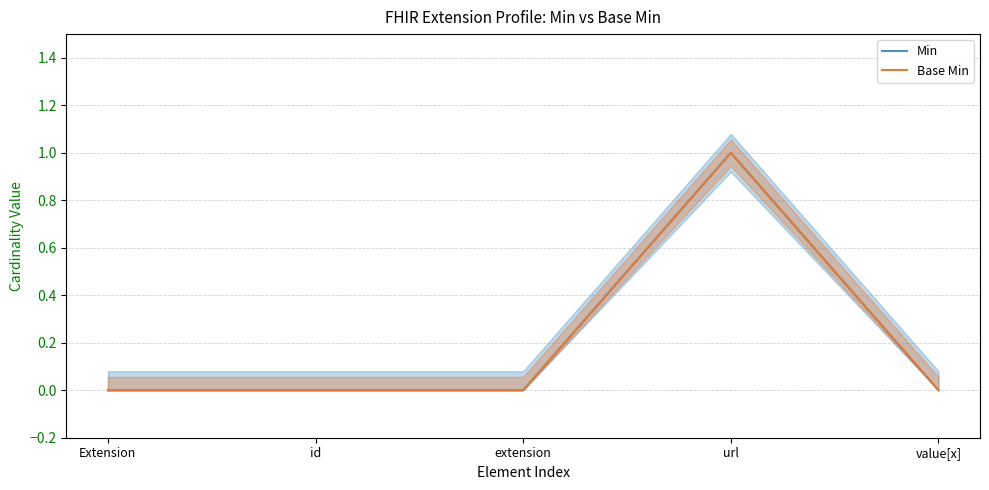

What is the label of the 1st point from the left?

Extension